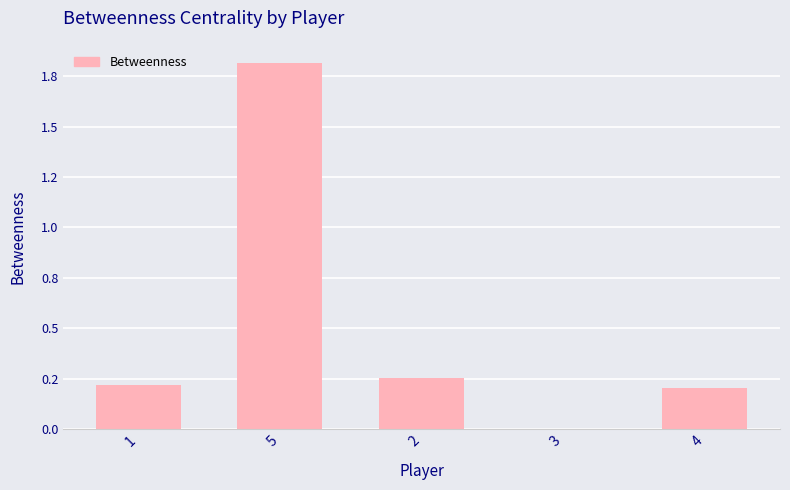

Are the bars horizontal?

No